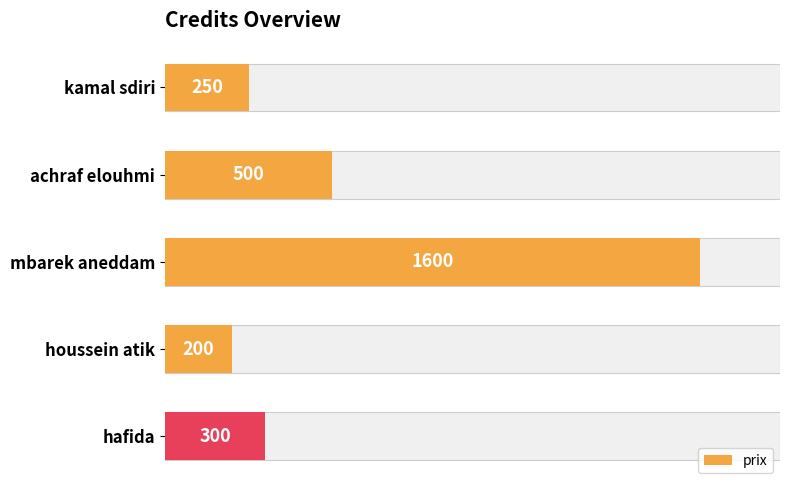

Reading right to left, transcribe all the data shown in this chart.

300	200	1600	500	250